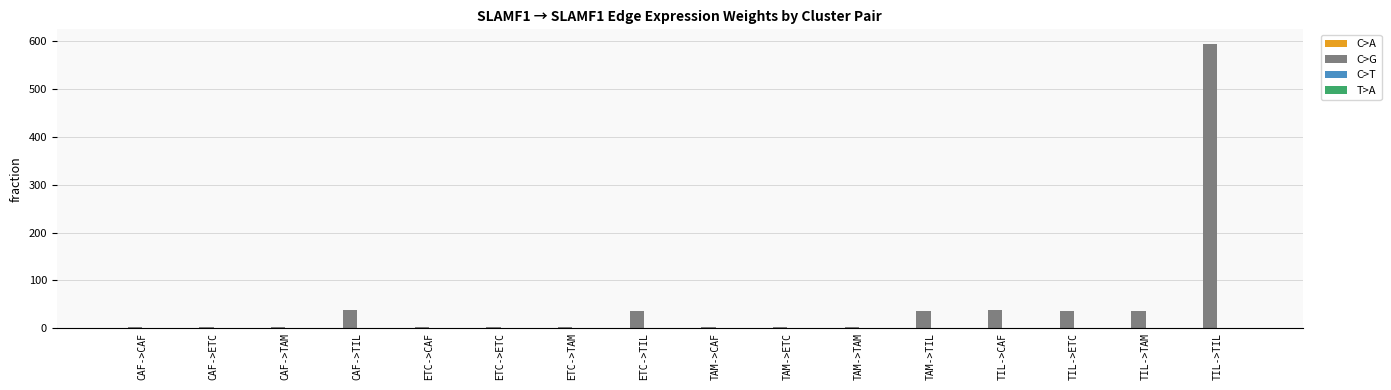

At which category is the sum across all series the highest?

TIL->TIL